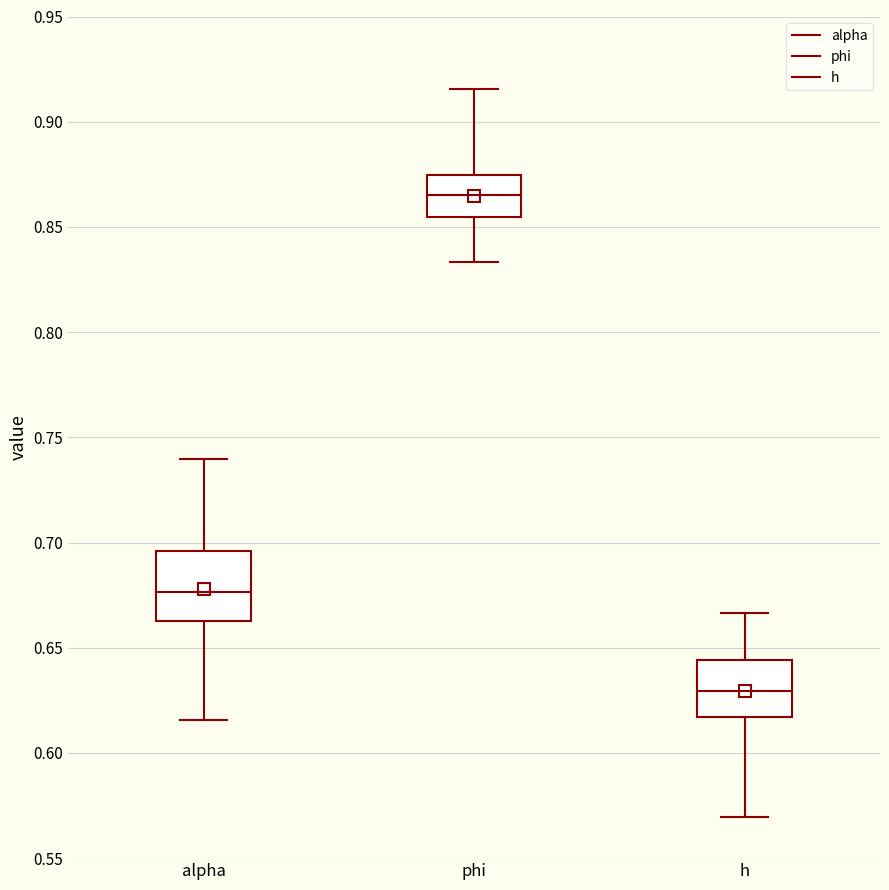

Reading left to right, read every box against the y-axis: the position of its median line, the range the box covers, and the ends of its whiskers. The values are not printed on the chart, so give them approximately, as read against the axis.

alpha: median 0.675, box 0.665 to 0.695, whiskers 0.615 to 0.740
phi: median 0.865, box 0.855 to 0.875, whiskers 0.835 to 0.915
h: median 0.630, box 0.615 to 0.645, whiskers 0.570 to 0.665